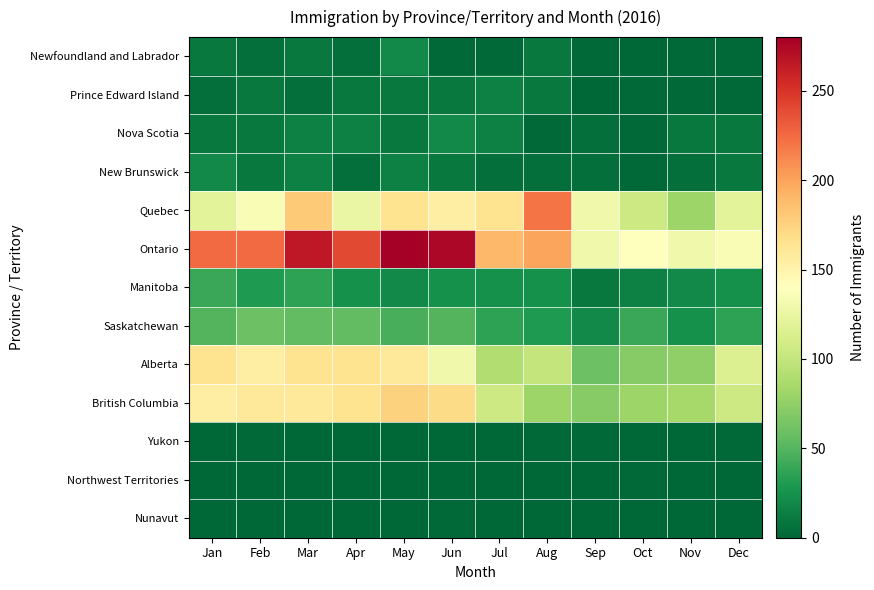

Reading left to right, list all the values displayed in this chart.

Newfoundland and Labrador: Jan=10	Feb=5	Mar=10	Apr=5	May=20	Jun=2	Jul=2	Aug=10	Sep=2	Oct=0	Nov=2	Dec=2
Prince Edward Island: Jan=5	Feb=10	Mar=5	Apr=10	May=10	Jun=10	Jul=15	Aug=10	Sep=0	Oct=2	Nov=2	Dec=2
Nova Scotia: Jan=10	Feb=10	Mar=15	Apr=15	May=10	Jun=20	Jul=15	Aug=2	Sep=5	Oct=2	Nov=10	Dec=10
New Brunswick: Jan=20	Feb=10	Mar=15	Apr=5	May=15	Jun=10	Jul=5	Aug=5	Sep=5	Oct=2	Nov=5	Dec=10
Quebec: Jan=120	Feb=135	Mar=180	Apr=125	May=165	Jun=155	Jul=165	Aug=220	Sep=130	Oct=105	Nov=80	Dec=120
Ontario: Jan=225	Feb=225	Mar=265	Apr=240	May=280	Jun=275	Jul=190	Aug=200	Sep=130	Oct=140	Nov=130	Dec=135
Manitoba: Jan=40	Feb=30	Mar=35	Apr=25	May=20	Jun=25	Jul=25	Aug=25	Sep=10	Oct=15	Nov=20	Dec=25
Saskatchewan: Jan=50	Feb=60	Mar=55	Apr=55	May=45	Jun=50	Jul=35	Aug=30	Sep=20	Oct=40	Nov=25	Dec=35
Alberta: Jan=165	Feb=155	Mar=165	Apr=165	May=160	Jun=130	Jul=90	Aug=100	Sep=60	Oct=70	Nov=75	Dec=115
British Columbia: Jan=155	Feb=160	Mar=160	Apr=165	May=175	Jun=170	Jul=105	Aug=80	Sep=70	Oct=80	Nov=85	Dec=105
Yukon: Jan=0	Feb=2	Mar=0	Apr=0	May=0	Jun=0	Jul=0	Aug=2	Sep=2	Oct=0	Nov=0	Dec=2
Northwest Territories: Jan=0	Feb=0	Mar=0	Apr=0	May=0	Jun=0	Jul=0	Aug=0	Sep=0	Oct=2	Nov=0	Dec=0
Nunavut: Jan=0	Feb=0	Mar=0	Apr=0	May=0	Jun=2	Jul=0	Aug=0	Sep=0	Oct=0	Nov=0	Dec=0